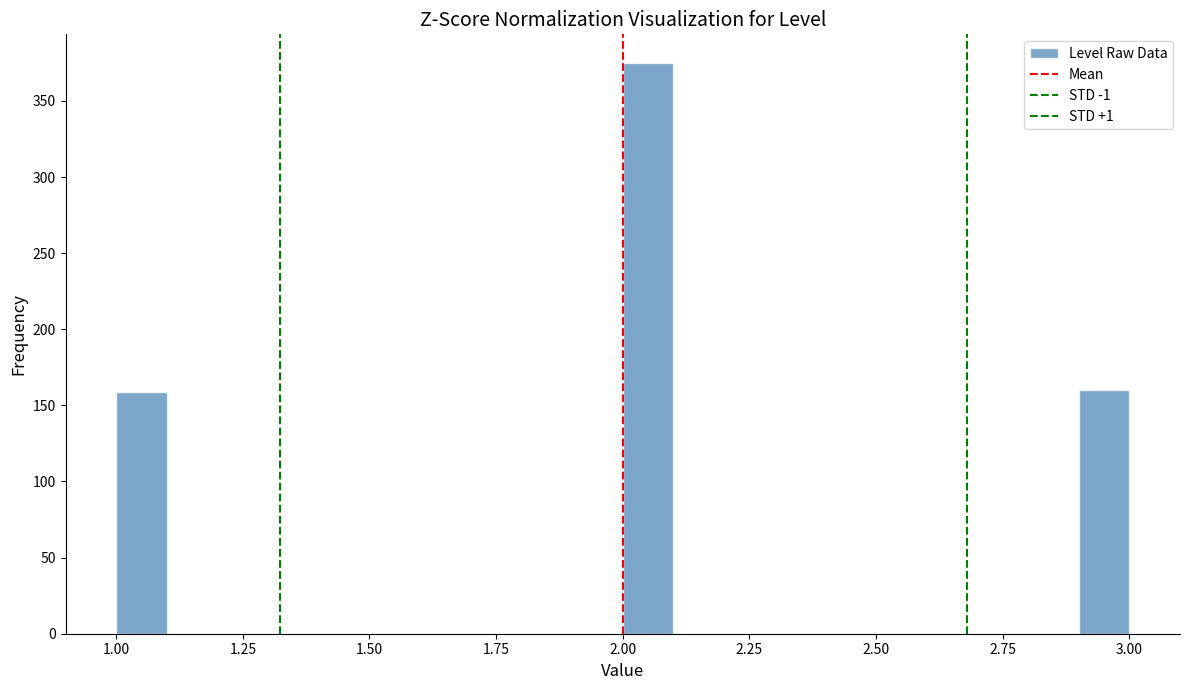

Read against the x-axis, roughly where is the centre of the tallest bar?

2.05